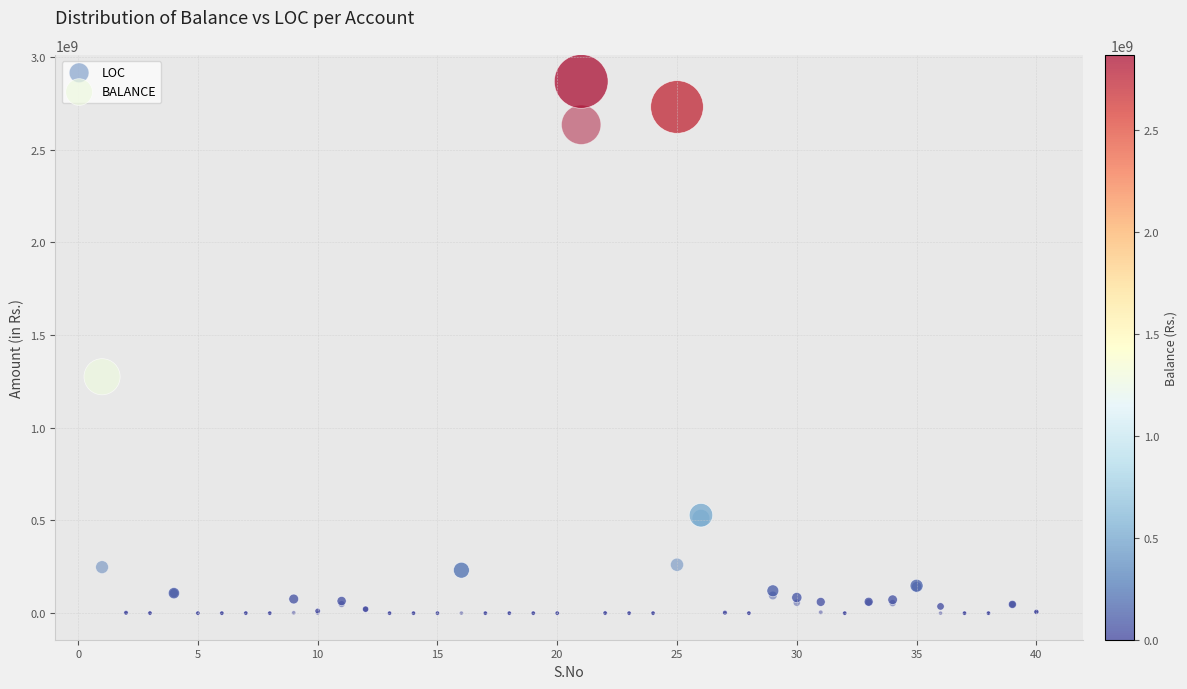

In the LOC series, what Y value is closest to 1317557355?

511932931